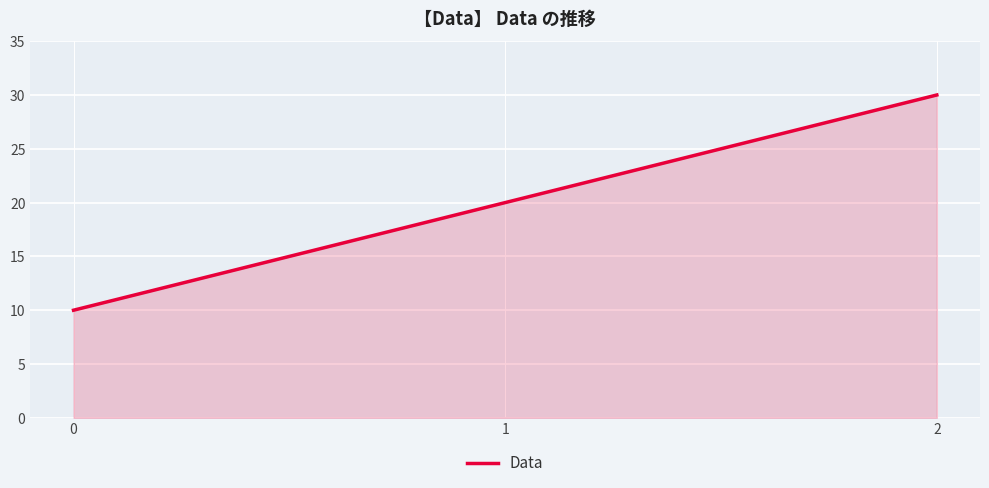

Reading right to left, list all the values displayed in this chart.

2=30	1=20	0=10